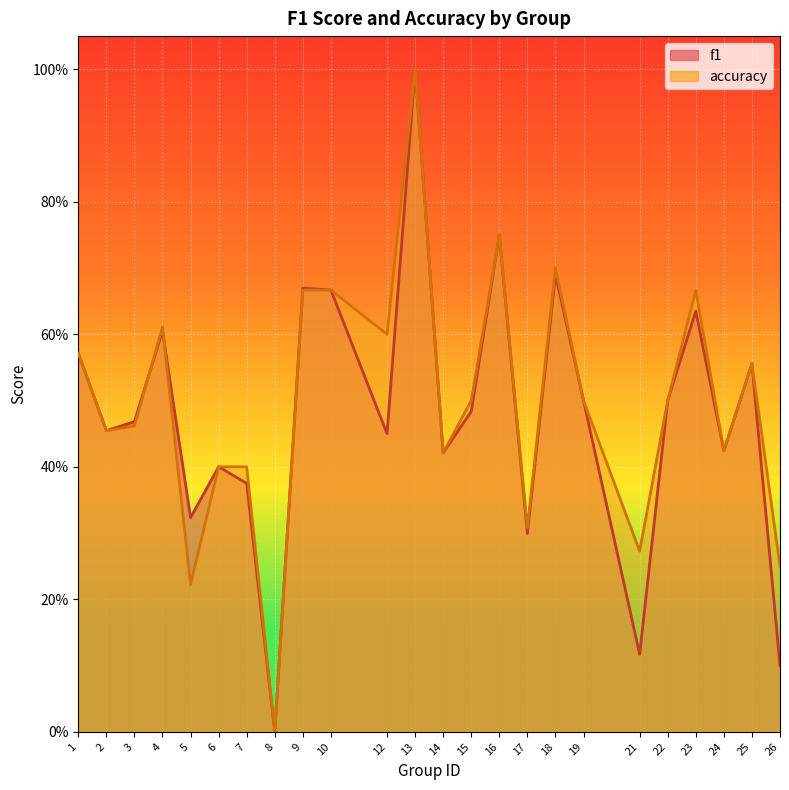

True or false: f1 has a value of 0.7 at 12.

False